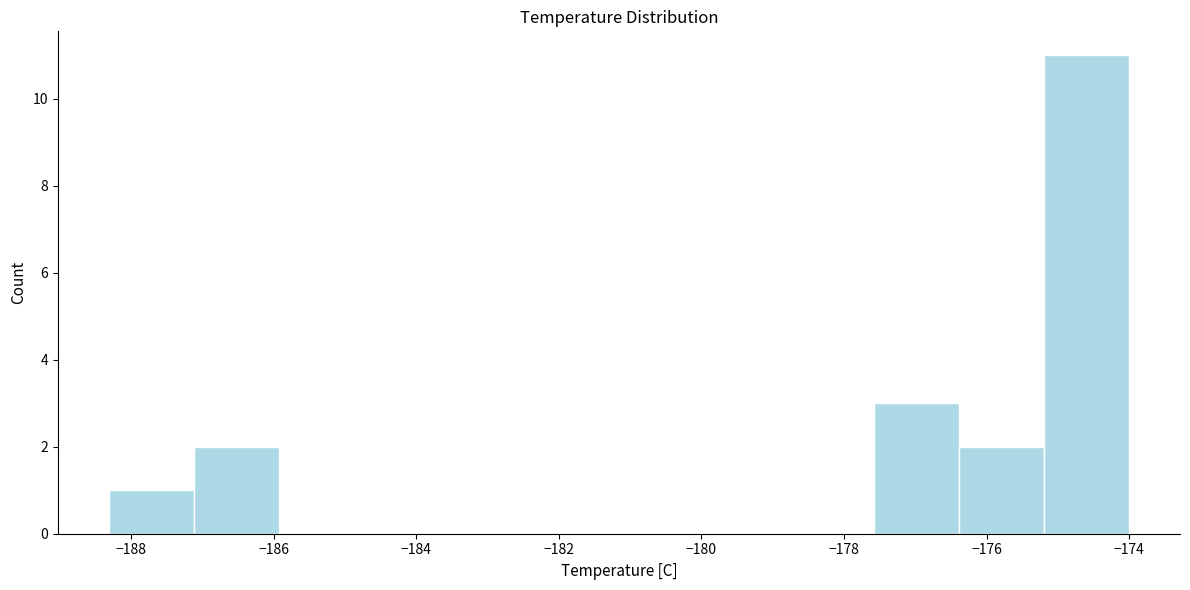

Which range on the x-axis has the tallest bar?

-175.2 to -174.0